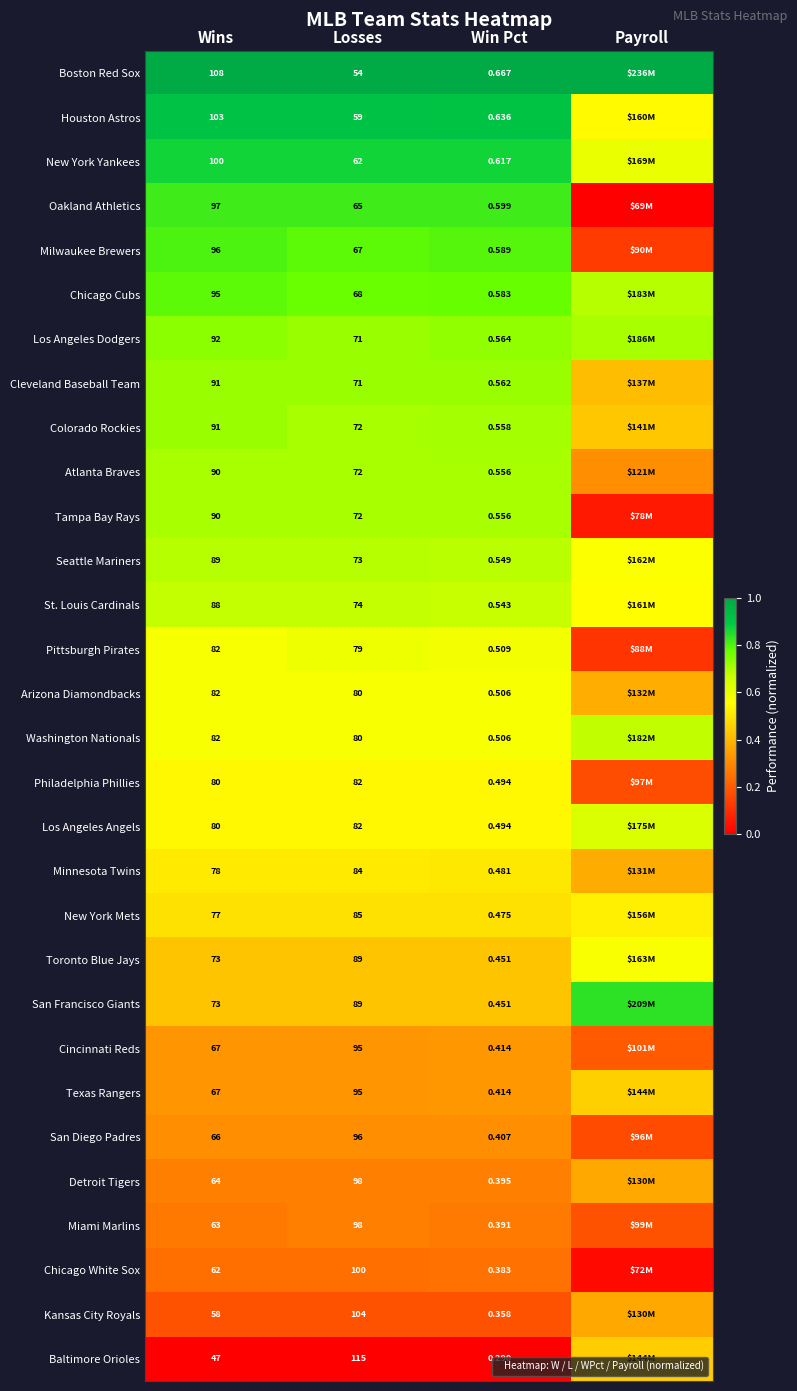

The Los Angeles Angels series shows 0.5 at Win Pct. True or false?

True